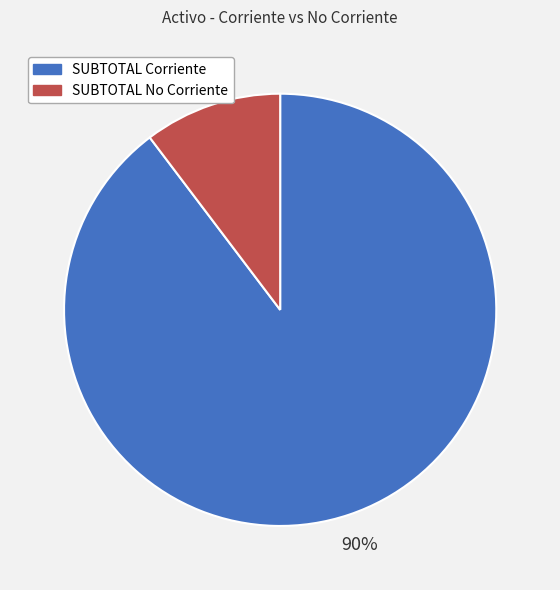

What percentage is the SUBTOTAL No Corriente slice, to the nearest percent?

10%